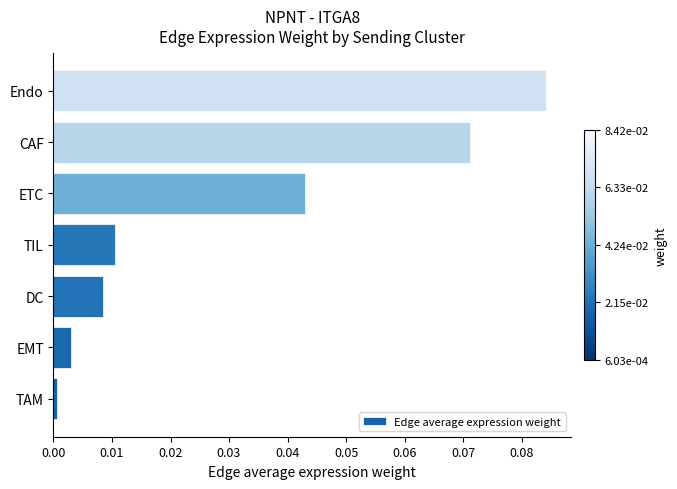

True or false: the data shows 0.0 at ETC.

True